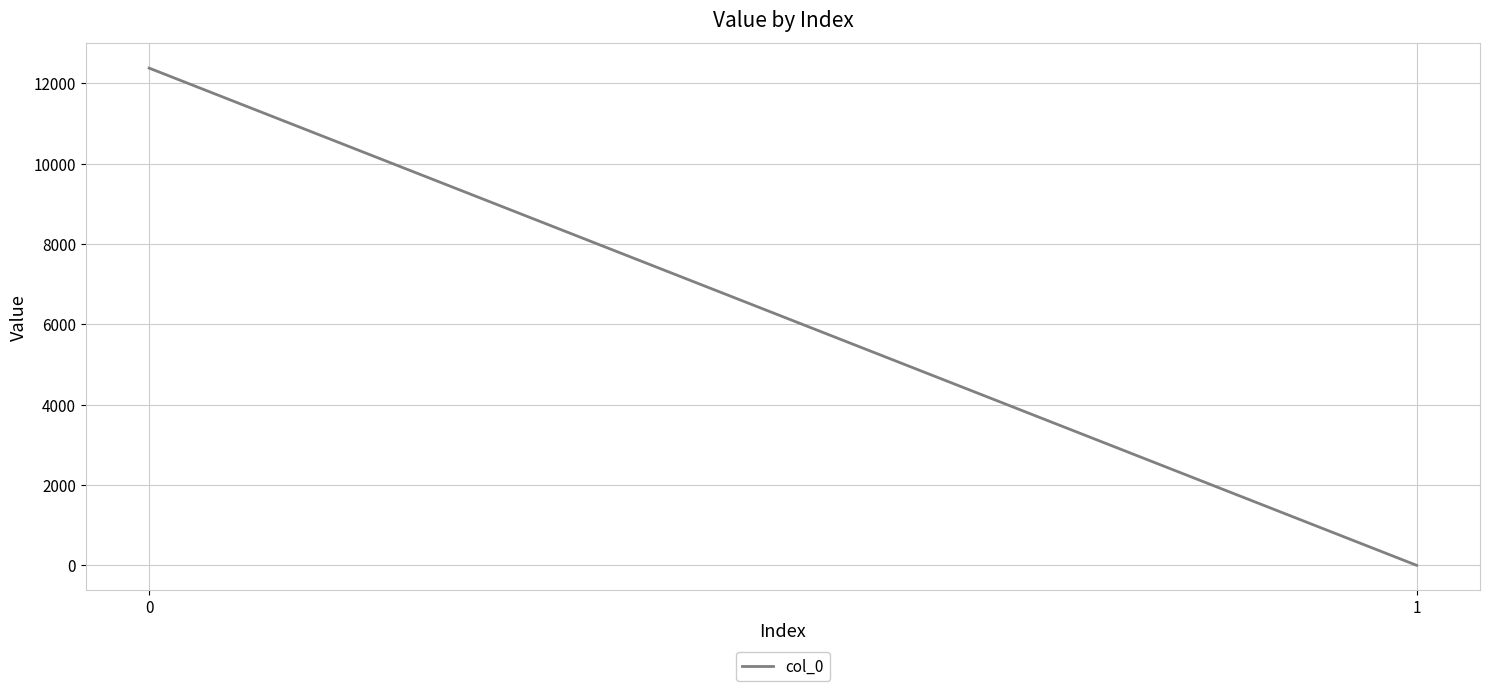

What is the greatest value displayed?

12382.5